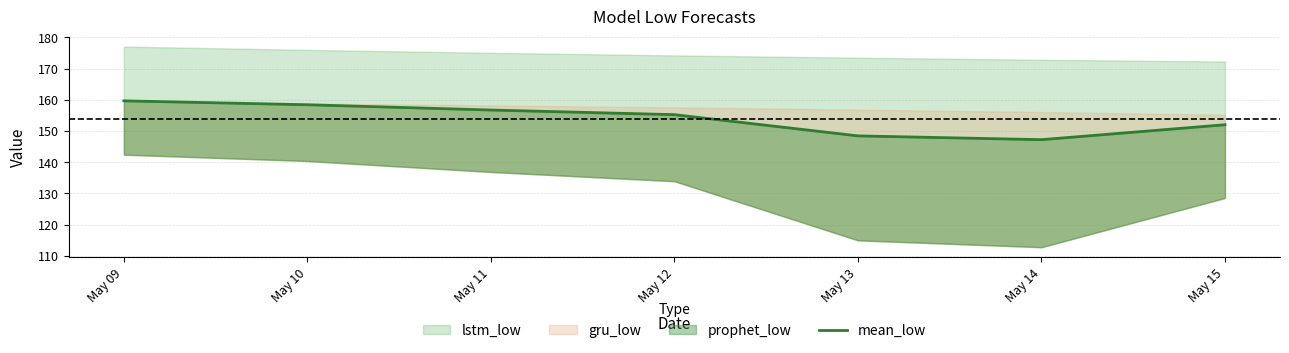

Reading left to right, extract all data points from this chart.

159.7	158.4	156.7	155.2	148.4	147.2	152.0